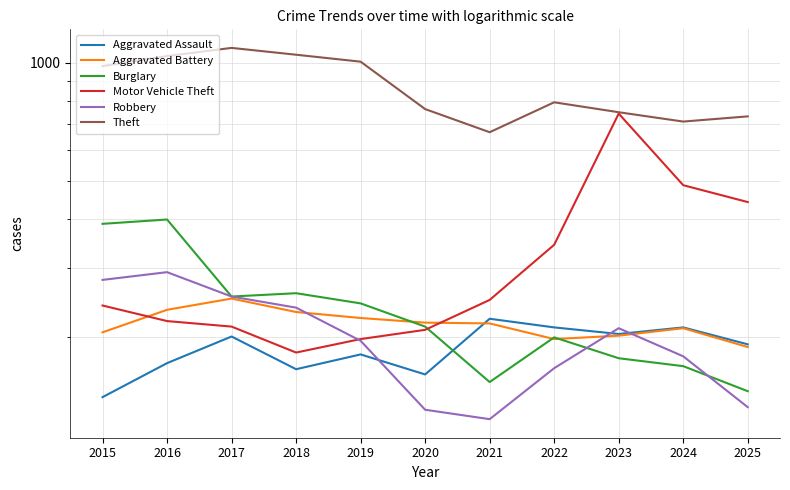

Rank the series by their maximum value, from highest to lowest.

Theft, Motor Vehicle Theft, Burglary, Robbery, Aggravated Battery, Aggravated Assault